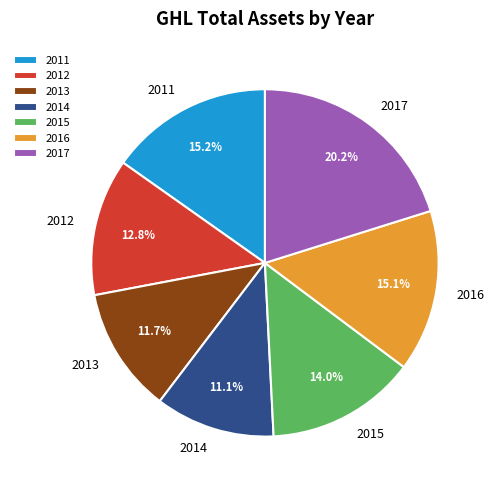

To the nearest percent, what portion does 2015 represent?

14%